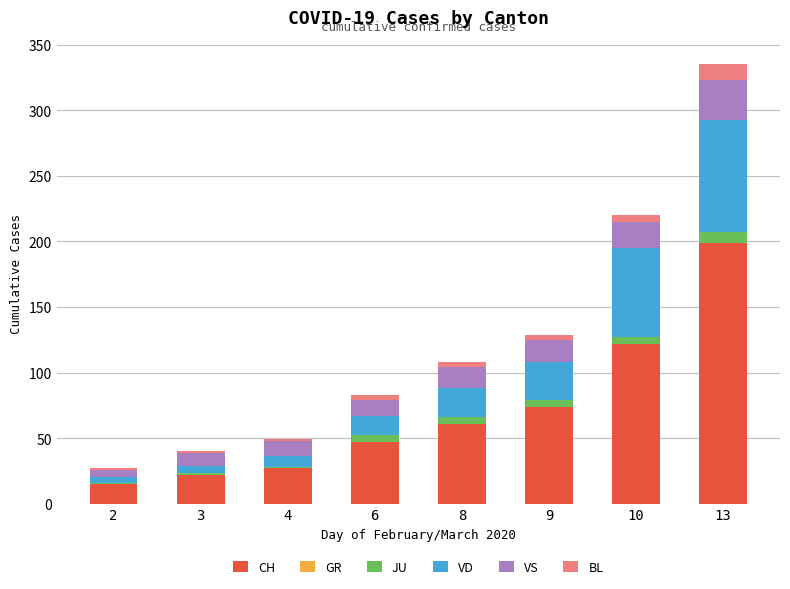

What is the sum of all CH values?

567